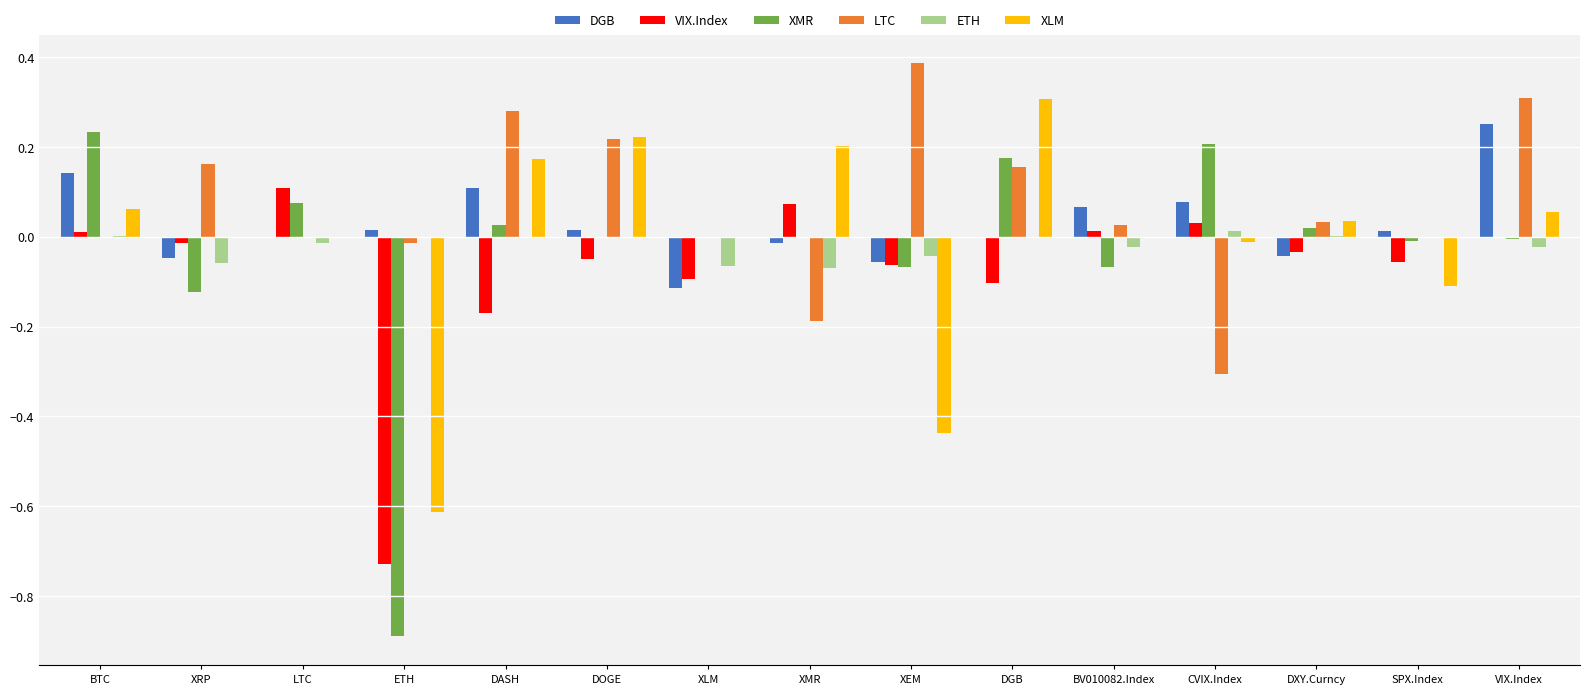

True or false: LTC has a value of -0.5 at CVIX.Index.

False